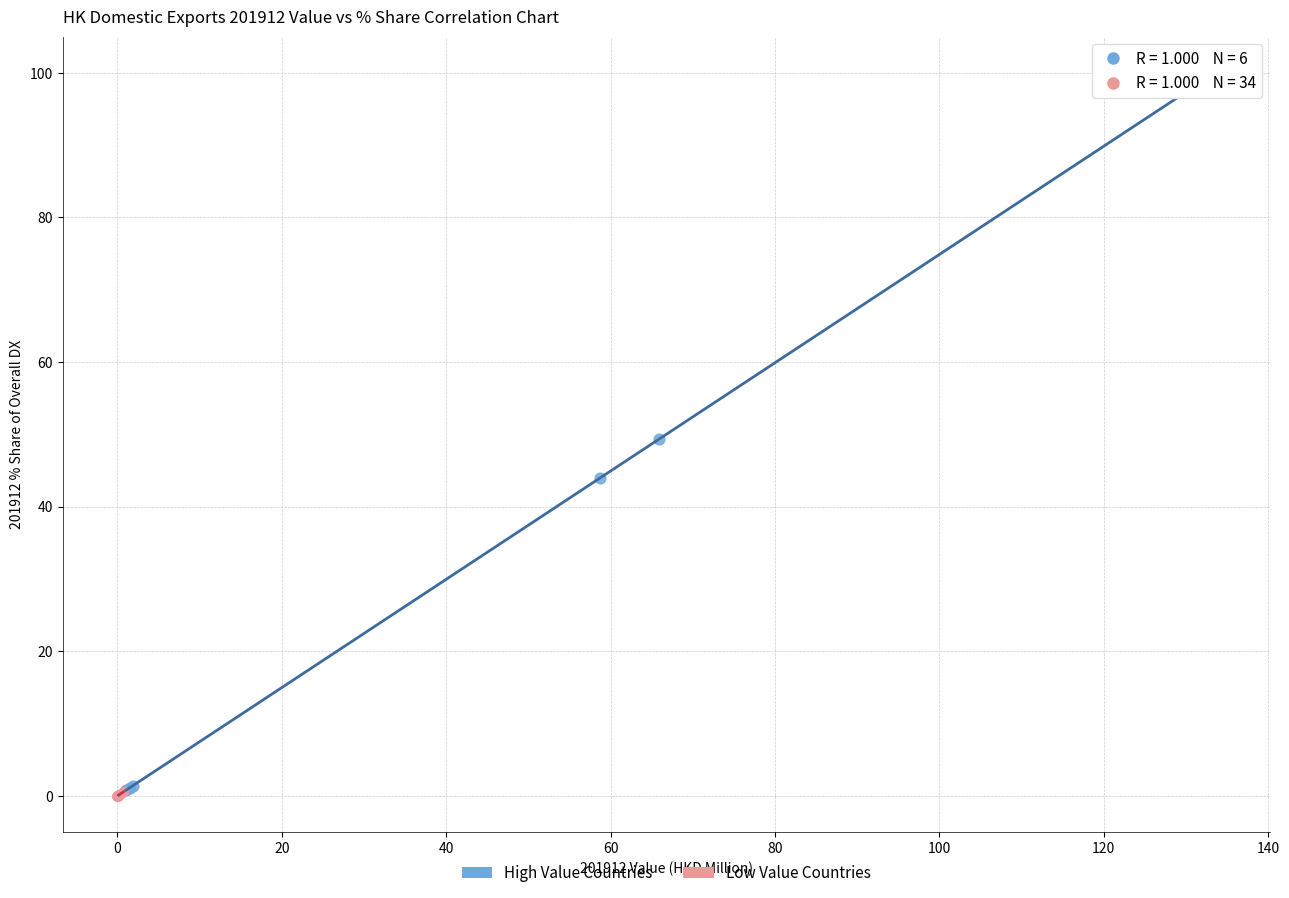

Which series has the largest Y range (max minus min)?

High Value Countries